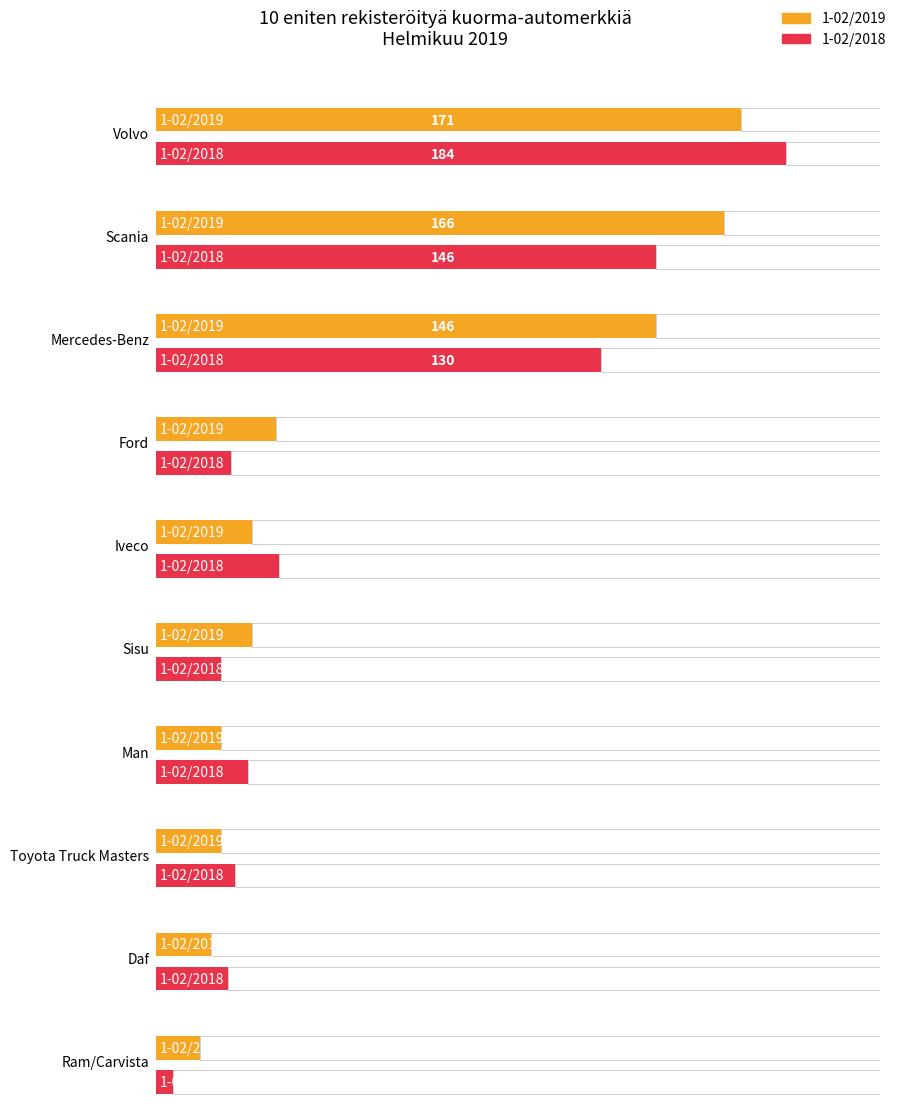

Which series has the largest range (max minus min)?

1-02/2018